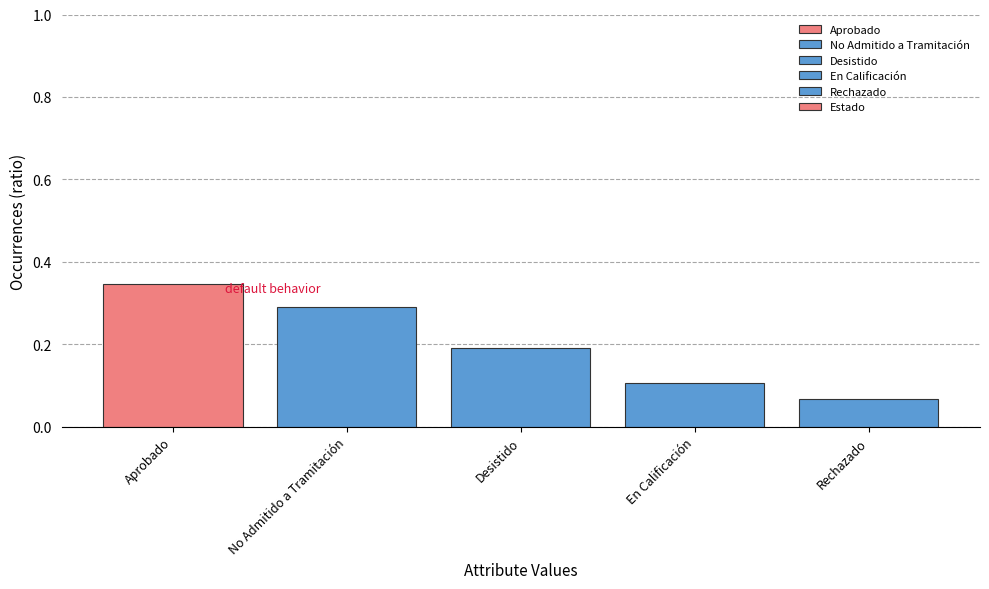

List the labels in order of value, smallest first.

Rechazado, En Calificación, Desistido, No Admitido a Tramitación, Aprobado